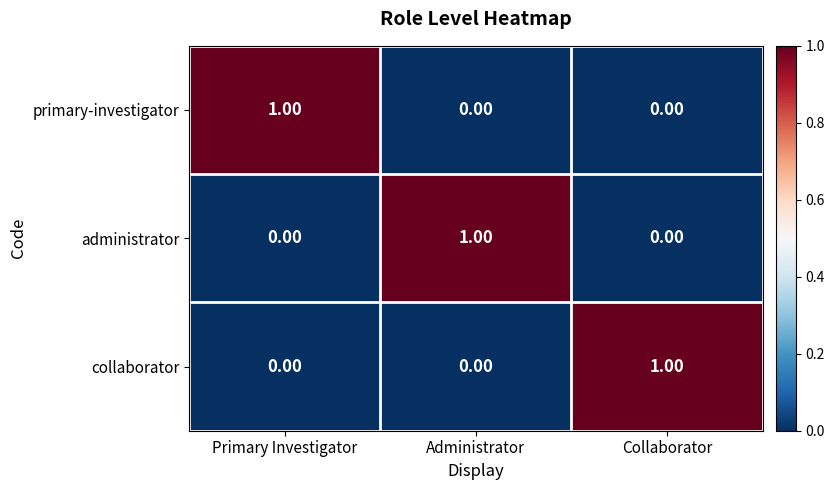

At how many categories does at least one series exceed 0?

3